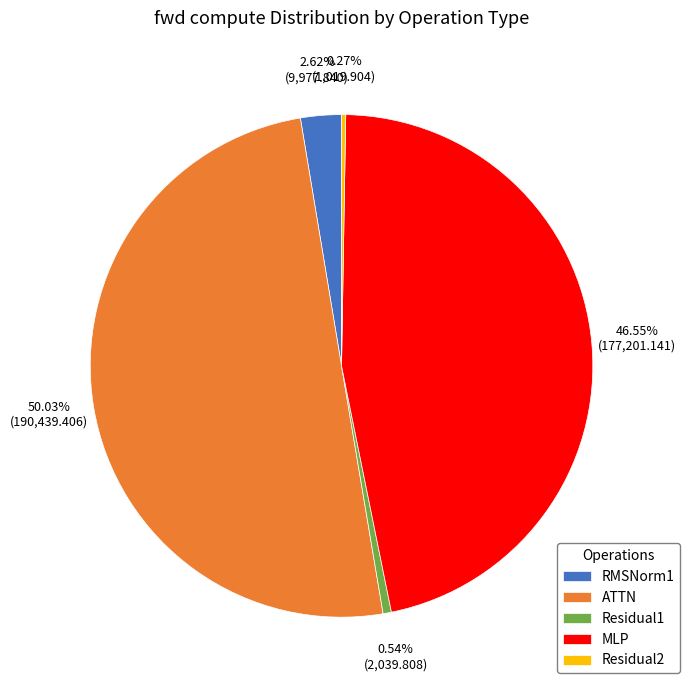

Combined, do MLP and Residual1 account for over 50%?

No